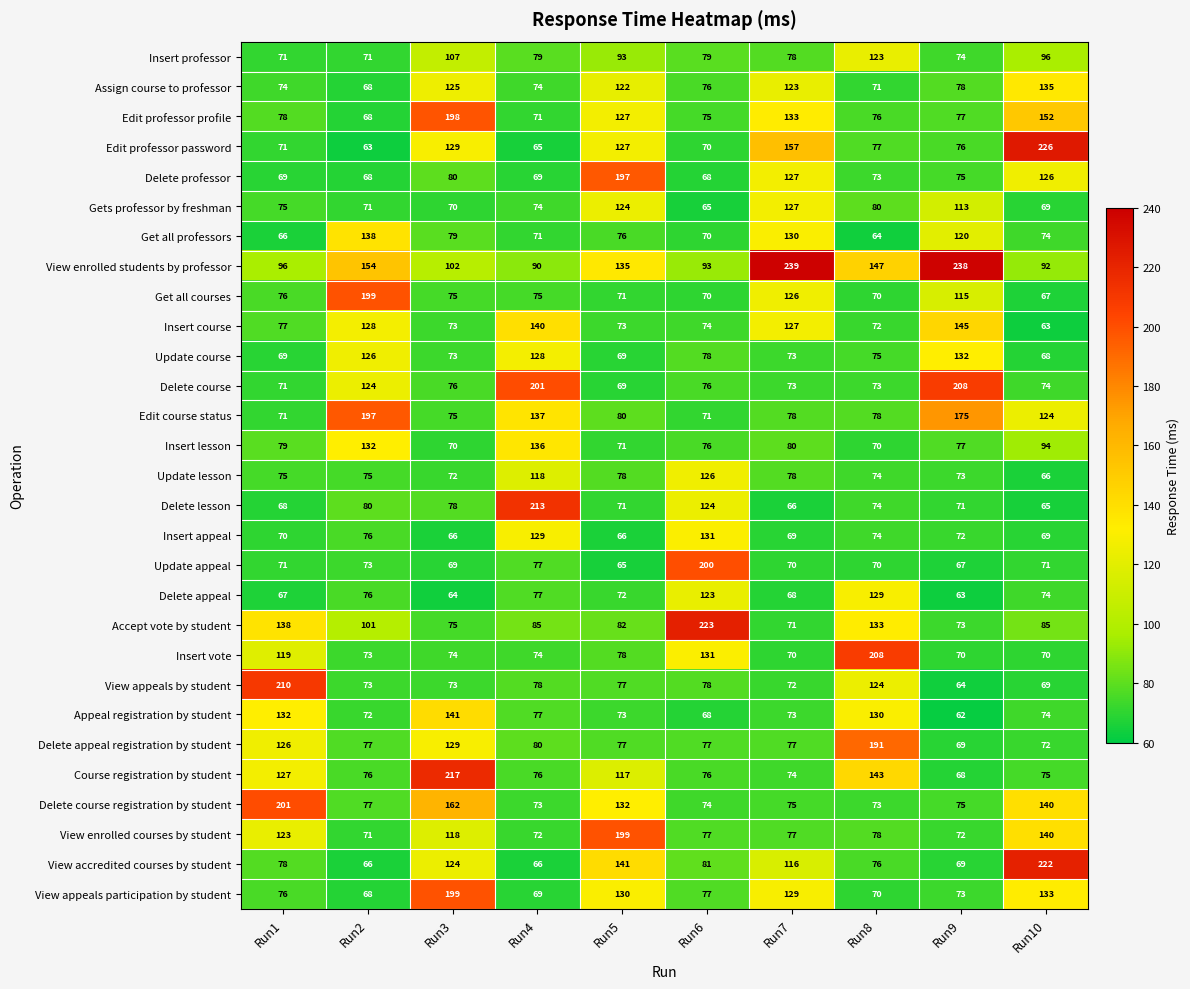

How many values in the Update appeal series are below 71?

5